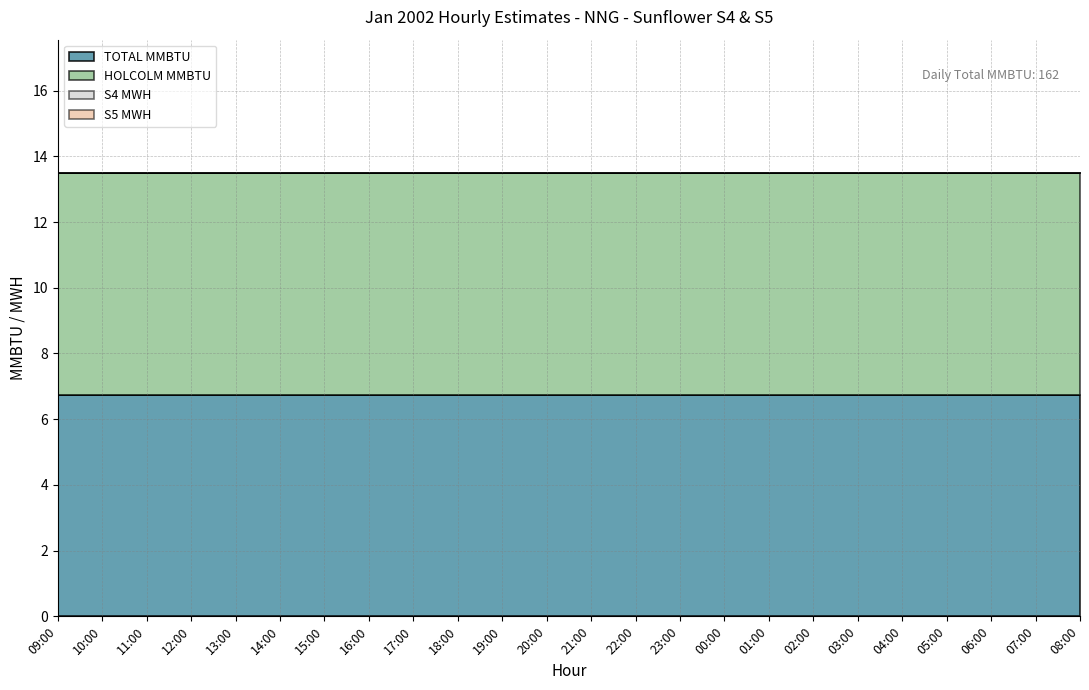

What is the maximum value shown in the chart?

6.8